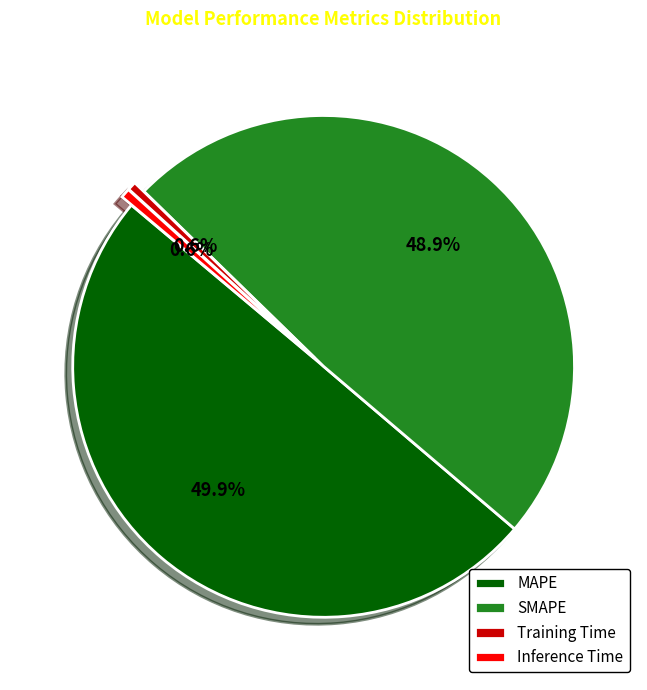

What percentage is NOT represented by Inference Time?

99.4%